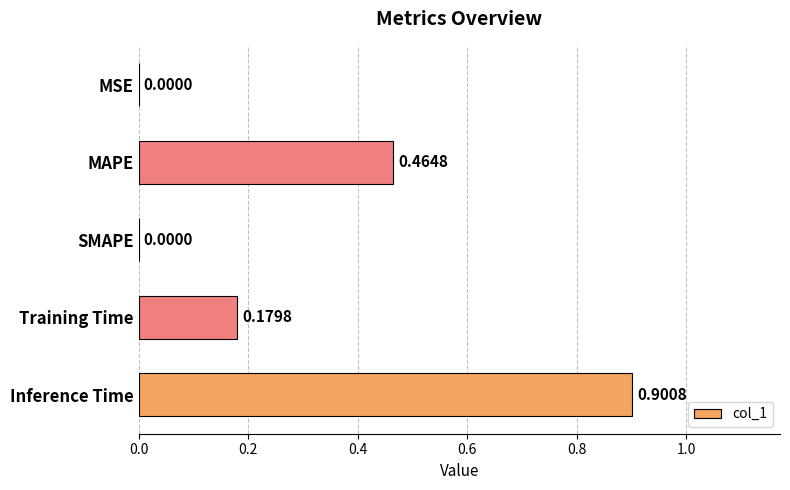

Does the chart contain stacked bars?

No